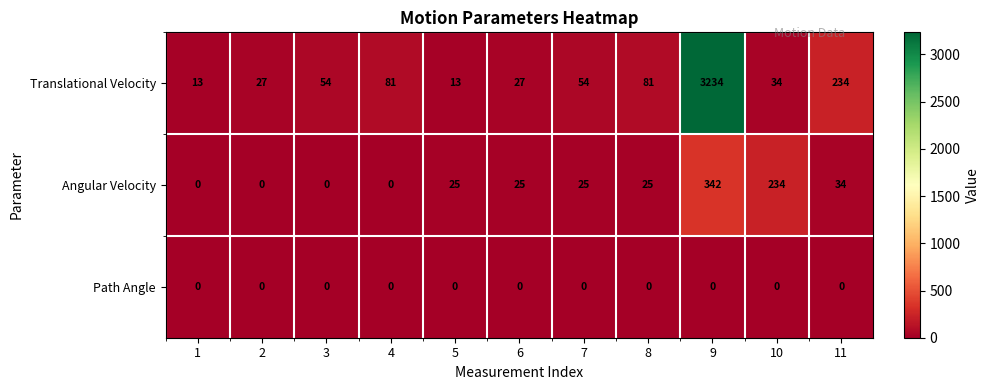

The value of Path Angle at 8 is 0. True or false?

True